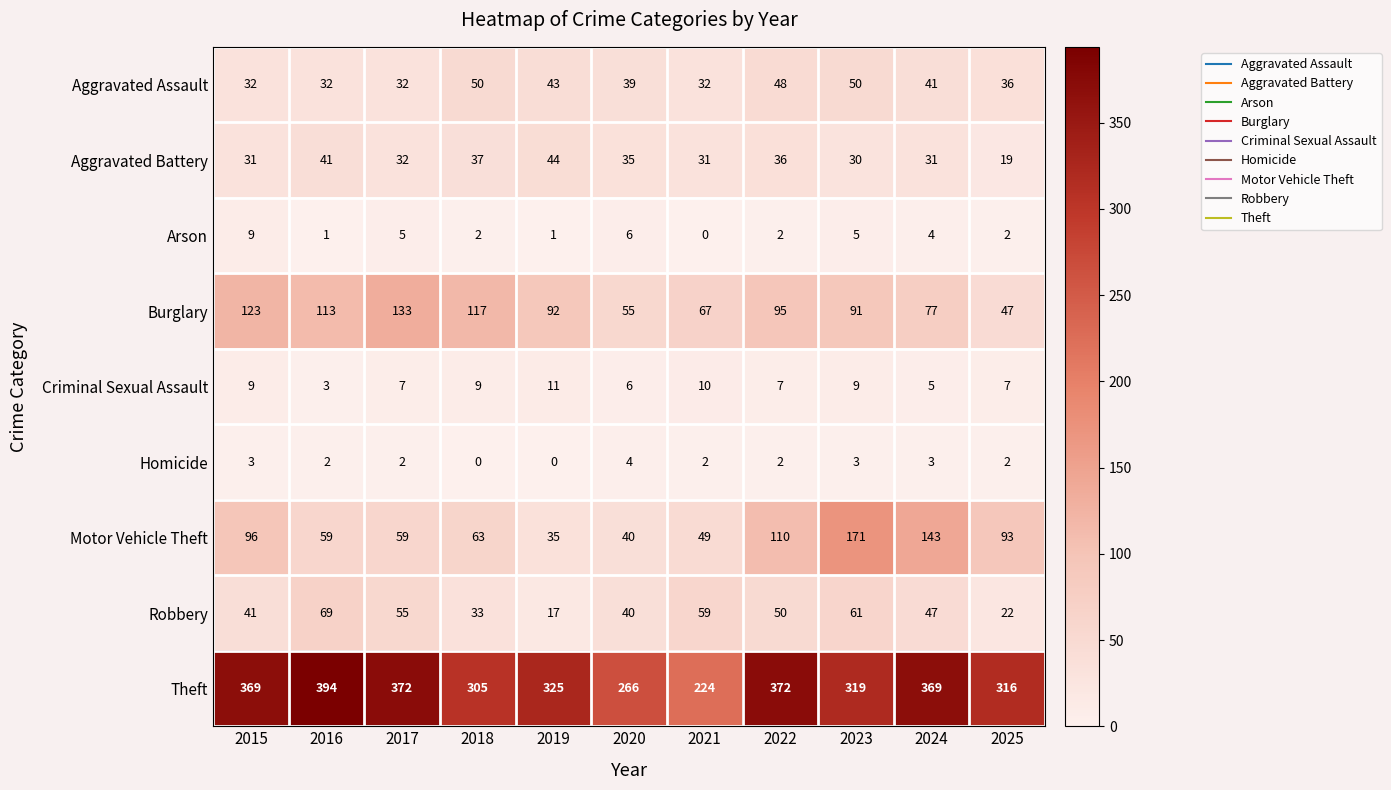

What is the difference between the Aggravated Battery values at 2021 and 2020?

4